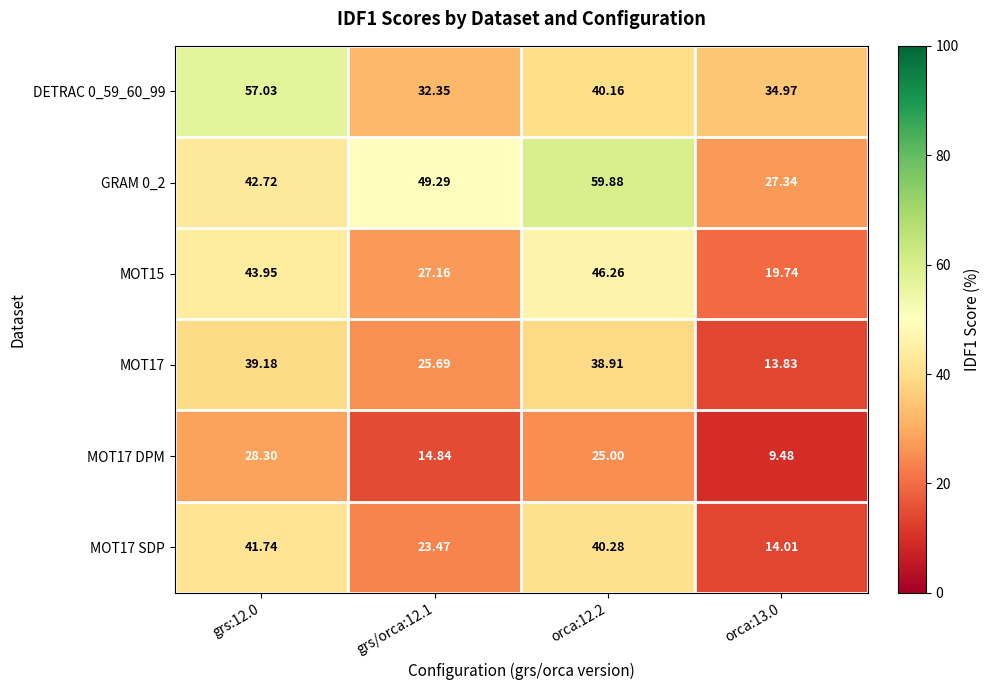

Reading left to right, list all the values displayed in this chart.

DETRAC 0_59_60_99: grs:12.0=57.0	grs/orca:12.1=32.4	orca:12.2=40.2	orca:13.0=35.0
GRAM 0_2: grs:12.0=42.7	grs/orca:12.1=49.3	orca:12.2=59.9	orca:13.0=27.3
MOT15: grs:12.0=44.0	grs/orca:12.1=27.2	orca:12.2=46.3	orca:13.0=19.7
MOT17: grs:12.0=39.2	grs/orca:12.1=25.7	orca:12.2=38.9	orca:13.0=13.8
MOT17 DPM: grs:12.0=28.3	grs/orca:12.1=14.8	orca:12.2=25.0	orca:13.0=9.5
MOT17 SDP: grs:12.0=41.7	grs/orca:12.1=23.5	orca:12.2=40.3	orca:13.0=14.0